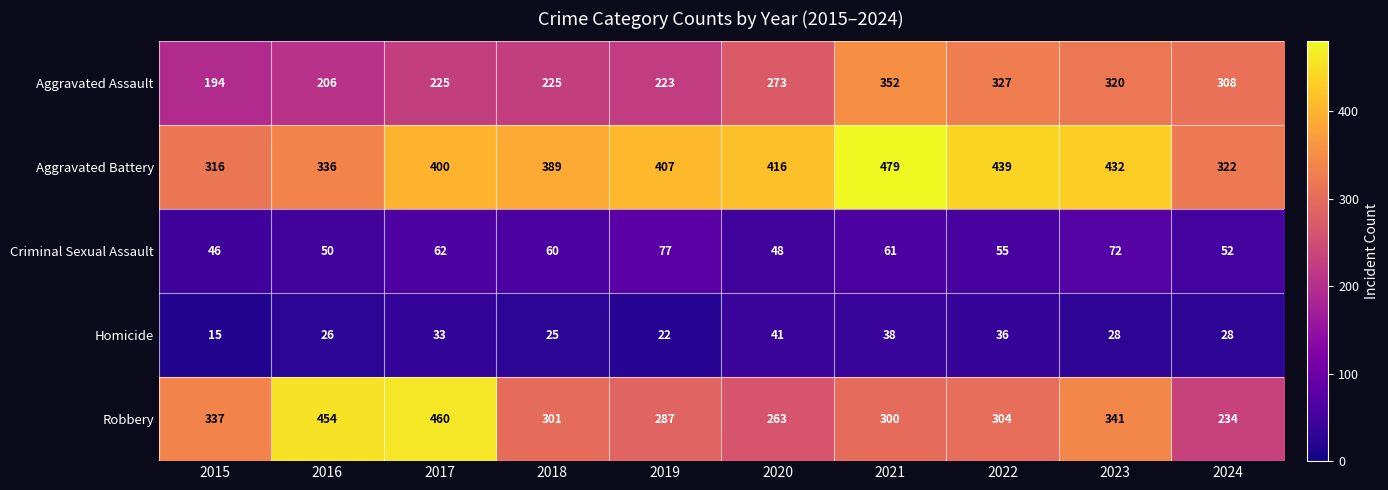

What is the minimum value shown in the chart?

15